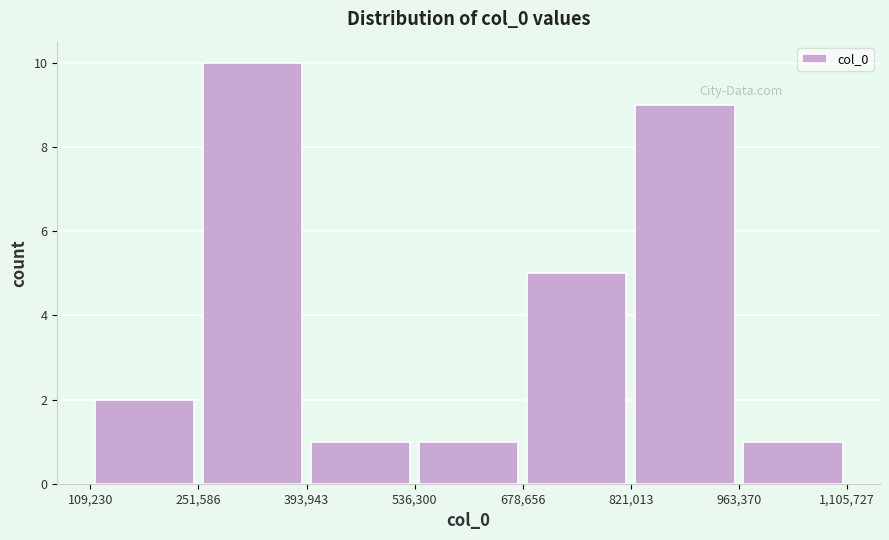

How tall is the bar that spans 821,013 to 963,370 on the x-axis? The values are not printed on the chart, so give them approximately, as read against the axis.

9